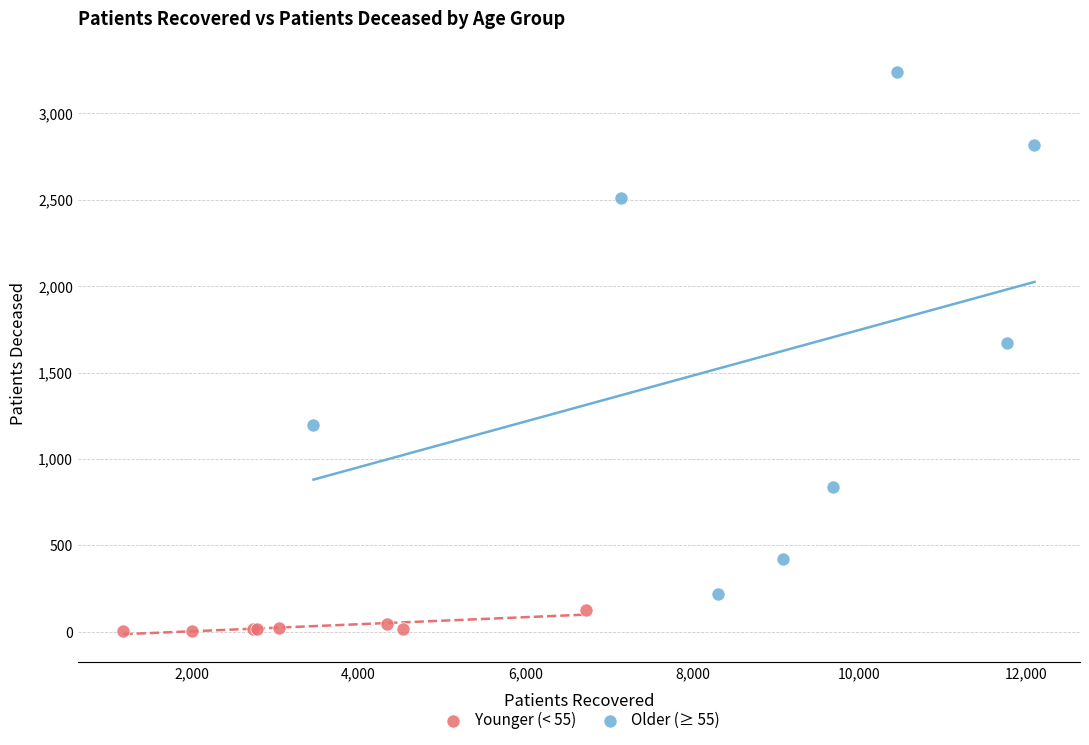

Which series reaches the minimum Y coordinate?

Younger (< 55)